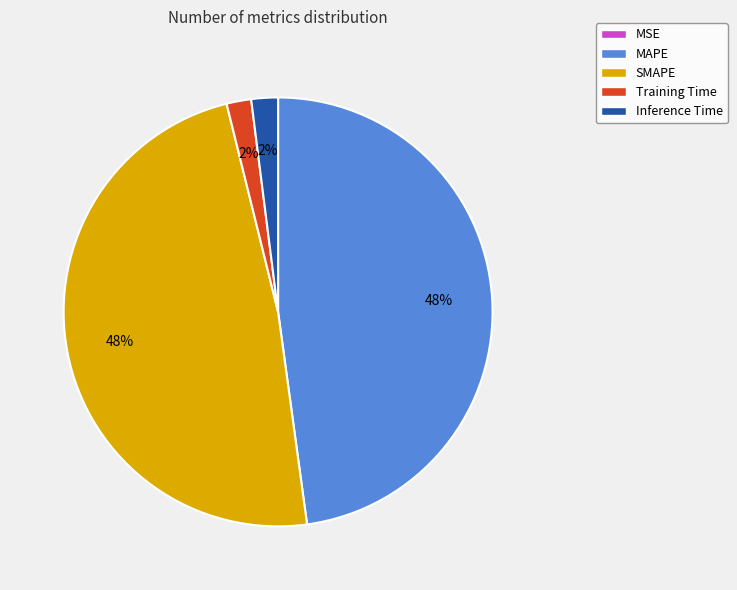

True or false: SMAPE accounts for 43% of the total.

False